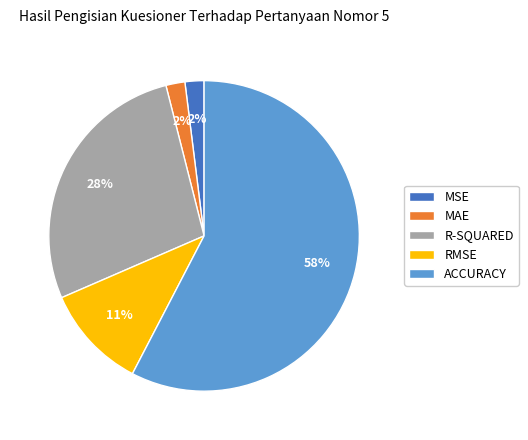

To the nearest percent, what is the average slice percentage?

20%